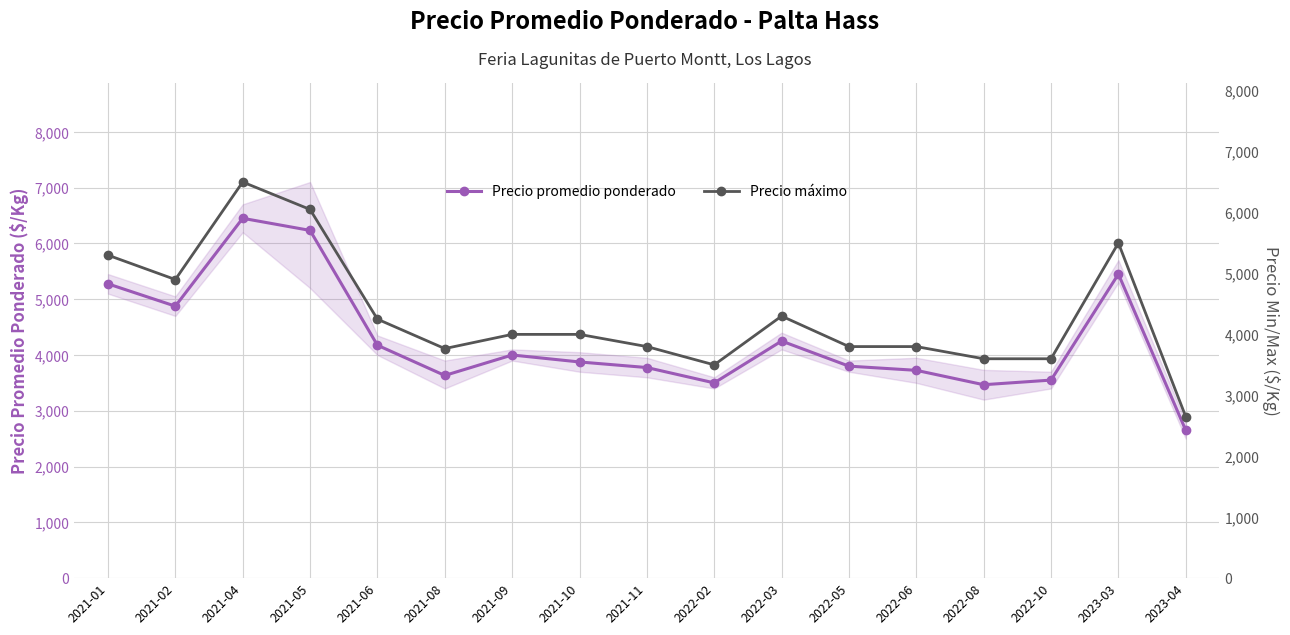

At which label does Precio máximo first exceed 4000?

2021-01